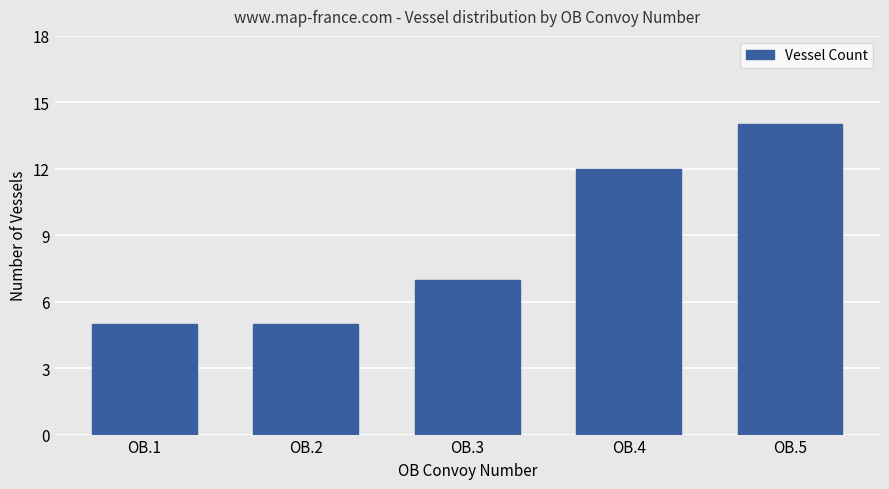

What is the difference between the second highest and second lowest values?

7